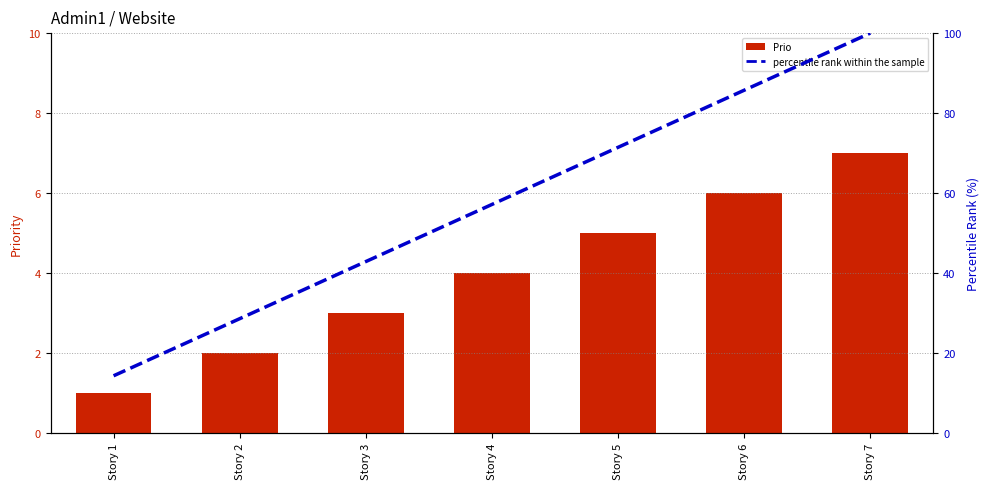

What is the value of the Prio bar at the 1st from the left?

1.0